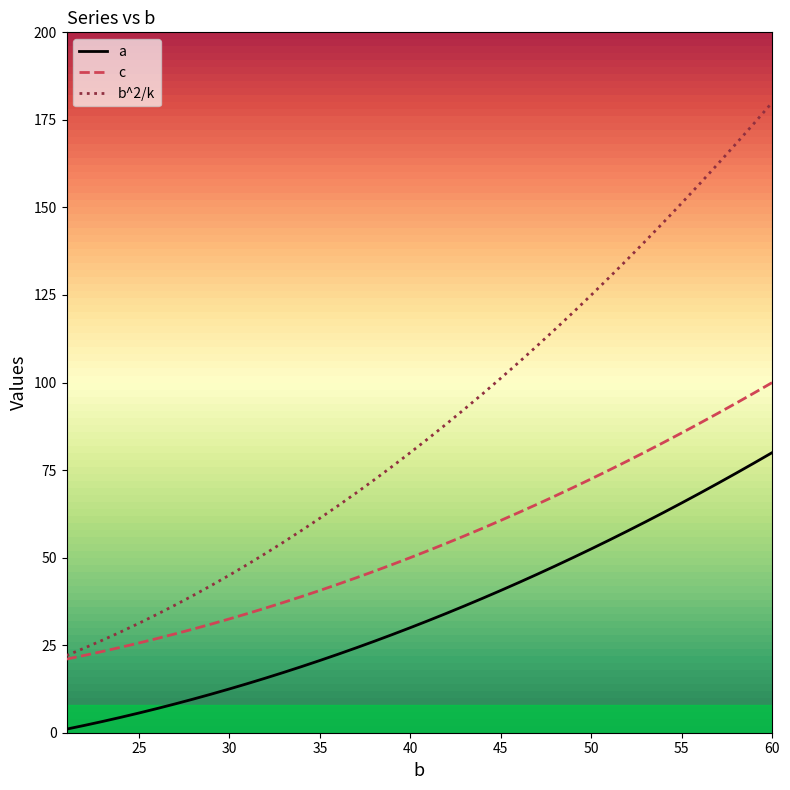

Which series has the largest range (max minus min)?

b^2/k